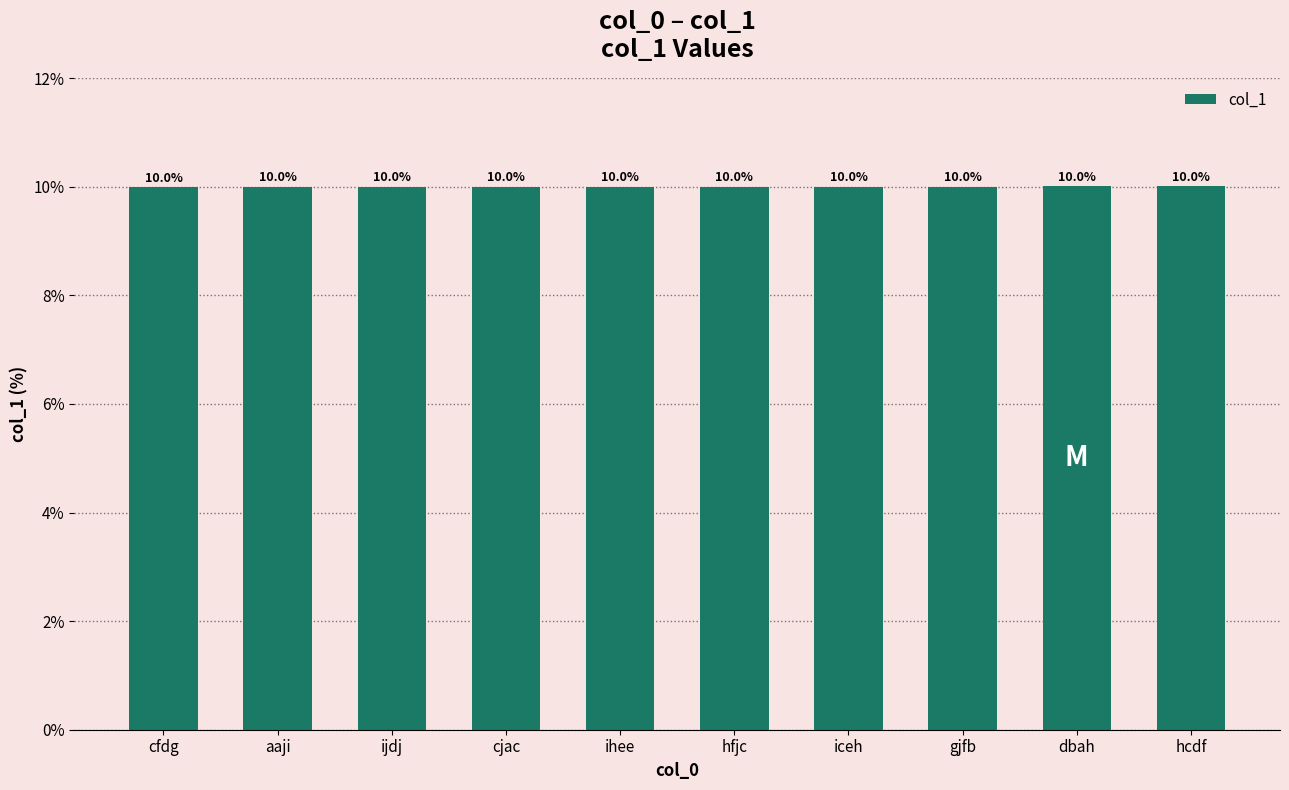

How many bars are there in total?

10